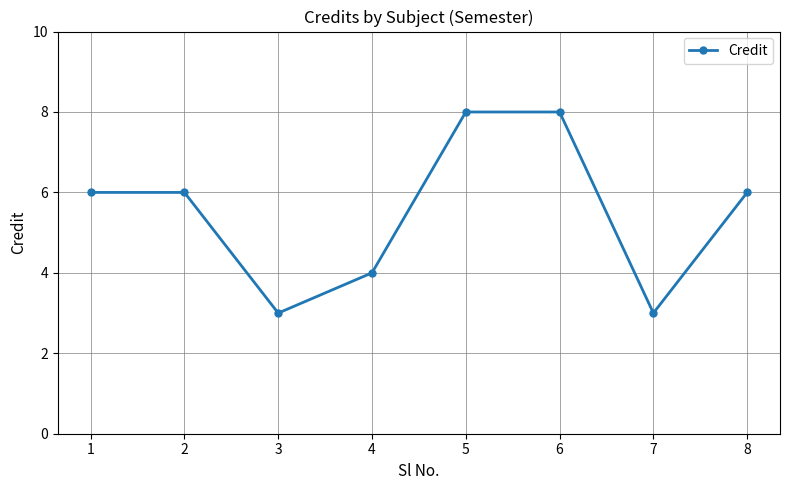

What is the sum of all values?

44